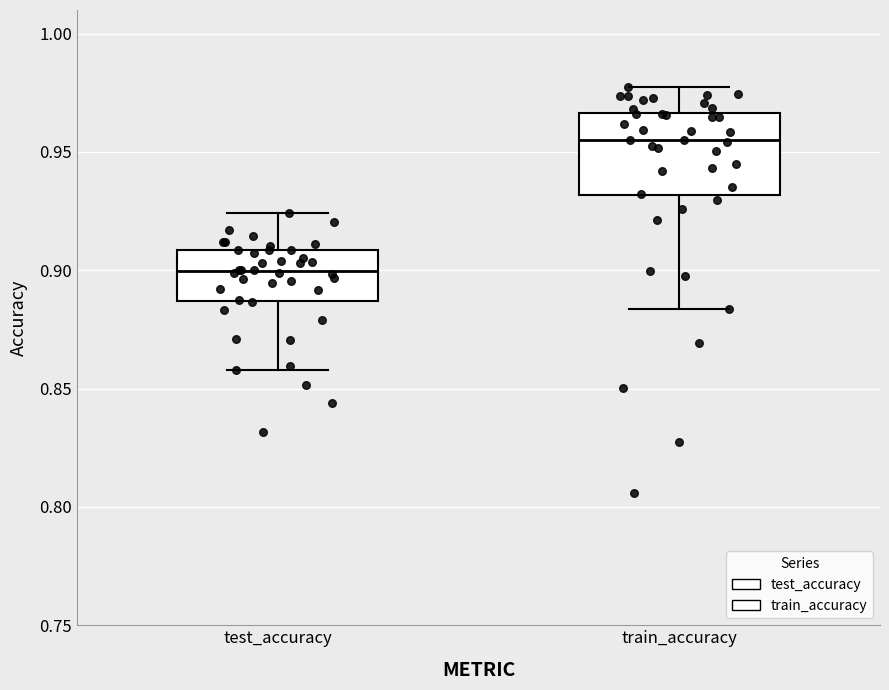

Reading left to right, transcribe this box plot: for each box, give where its median line is, the range the box spans, and where its two whiskers end, as read against the y-axis. The values are not printed on the chart, so give them approximately, as read against the axis.

test_accuracy: median 0.900, box 0.885 to 0.910, whiskers 0.860 to 0.925
train_accuracy: median 0.955, box 0.930 to 0.965, whiskers 0.885 to 0.975